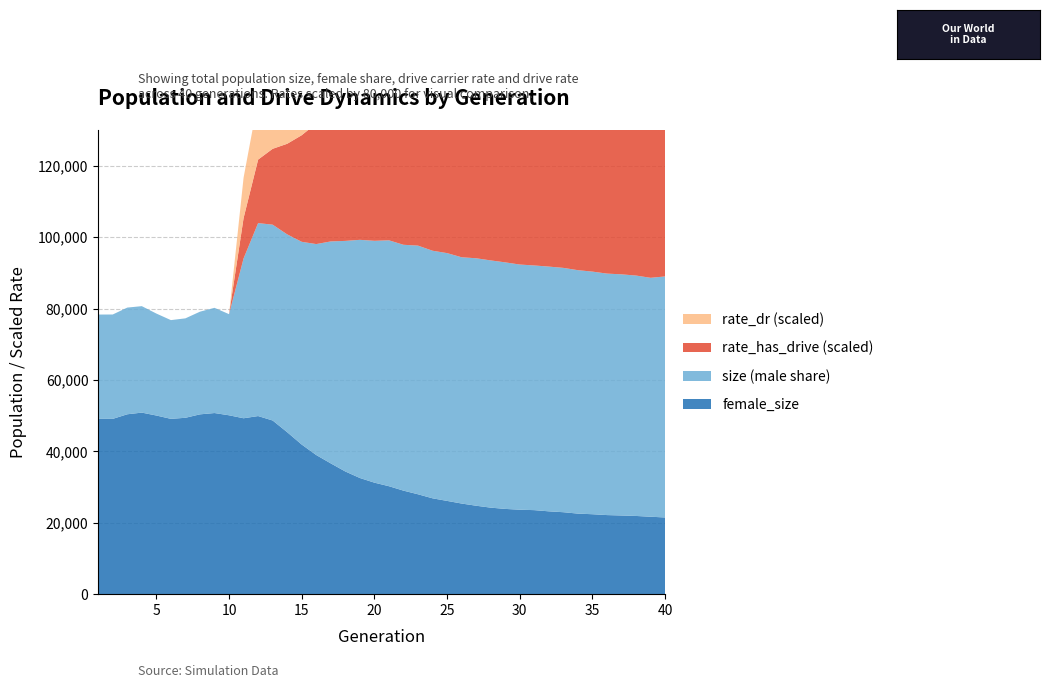

Reading left to right, list all the values displayed in this chart.

size: 78312.0	78327.0	80263.0	80665.0	78592.0	76755.0	77249.0	79117.0	80197.0	78421.0	94029.0	103926.0	103485.0	100767.0	98685.0	98050.0	98795.0	98942.0	99238.0	98967.0	99103.0	97852.0	97615.0	96186.0	95518.0	94355.0	94074.0	93475.0	92927.0	92319.0	92058.0	91744.0	91384.0	90740.0	90336.0	89782.0	89574.0	89231.0	88603.0	88988.0
female_size: 49098.0	49096.0	50381.0	50849.0	50035.0	49102.0	49401.0	50361.0	50730.0	50099.0	49267.0	49882.0	48642.0	45362.0	41900.0	38965.0	36622.0	34360.0	32536.0	31231.0	30235.0	28995.0	27974.0	26846.0	26121.0	25383.0	24769.0	24233.0	23878.0	23657.0	23533.0	23199.0	22953.0	22562.0	22388.0	22150.0	22038.0	21904.0	21688.0	21480.0
rate_dr: 0.0	0.0	0.0	0.0	0.0	0.0	0.0	0.0	0.0	0.0	0.1	0.2	0.2	0.3	0.3	0.3	0.3	0.3	0.4	0.4	0.4	0.4	0.4	0.4	0.4	0.4	0.4	0.4	0.4	0.4	0.4	0.4	0.4	0.4	0.4	0.4	0.4	0.4	0.4	0.4
rate_has_drive: 0.0	0.0	0.0	0.0	0.0	0.0	0.0	0.0	0.0	0.0	0.1	0.2	0.3	0.3	0.4	0.4	0.5	0.5	0.5	0.5	0.6	0.6	0.6	0.6	0.6	0.6	0.6	0.6	0.6	0.6	0.6	0.6	0.6	0.6	0.6	0.6	0.6	0.6	0.6	0.6